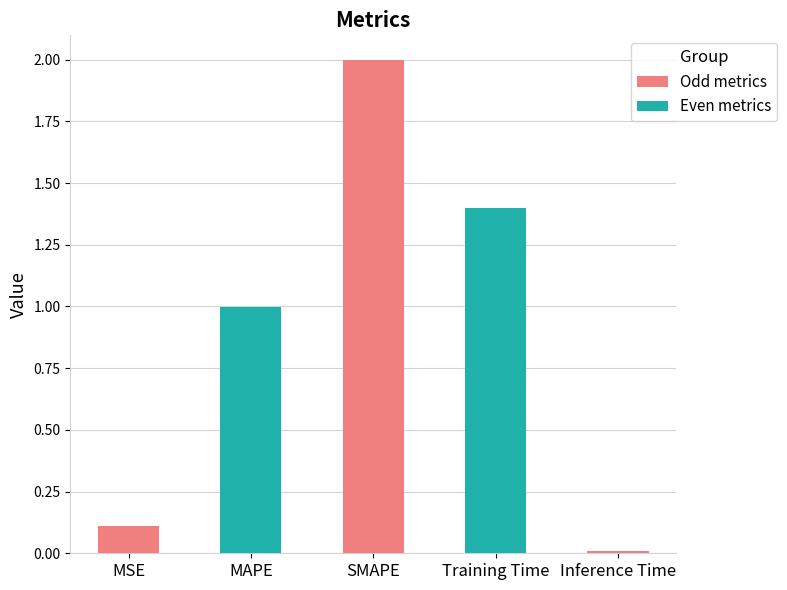

What is the change in value from MSE to MAPE?

+0.9